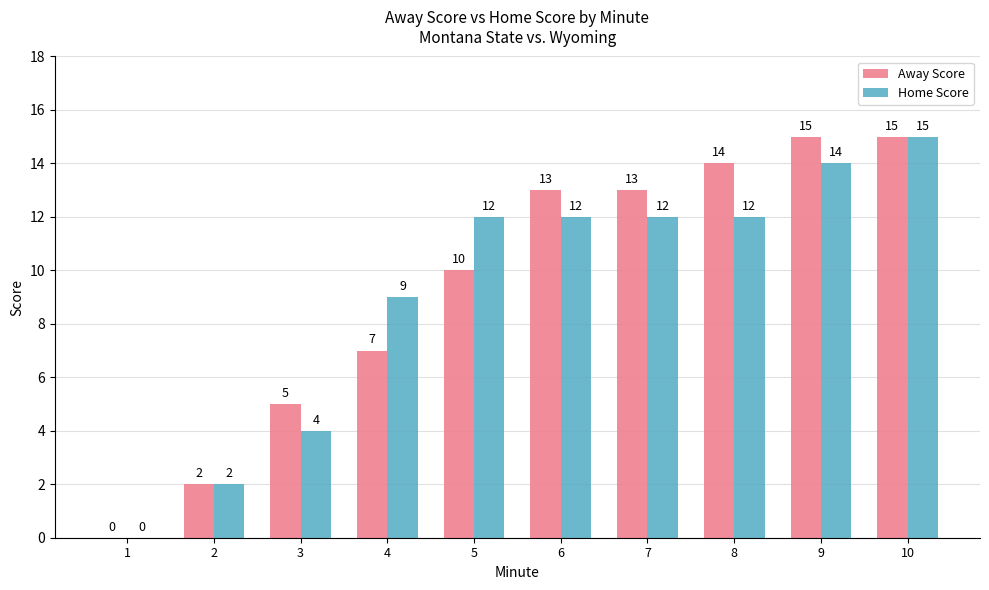

The Home Score series shows 14 at 9. True or false?

True